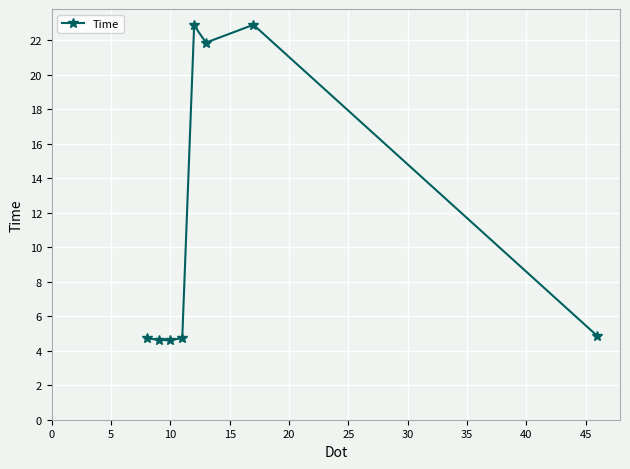

What is the minimum value shown in the chart?

4.6